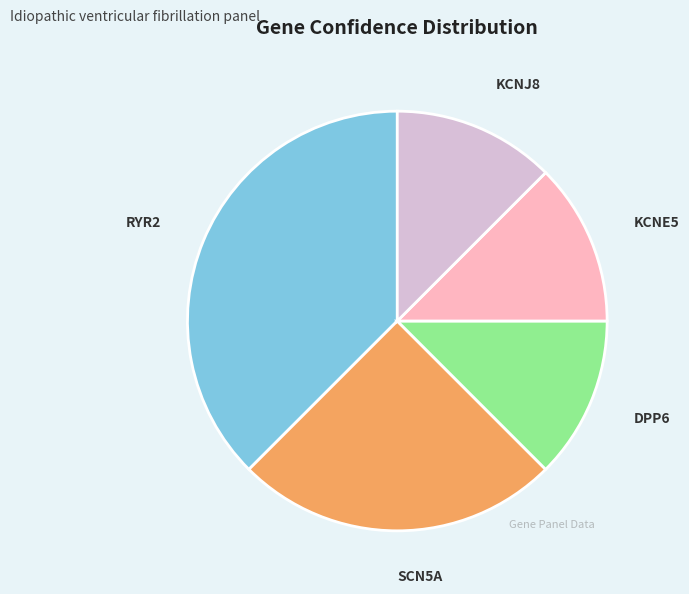

Is RYR2 the majority of the pie?

No